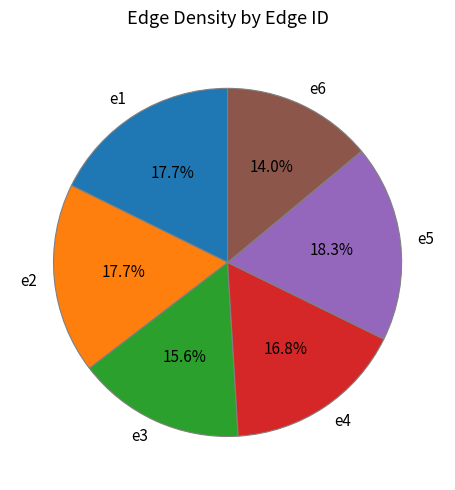

Which category has the smallest portion of the pie?

e6